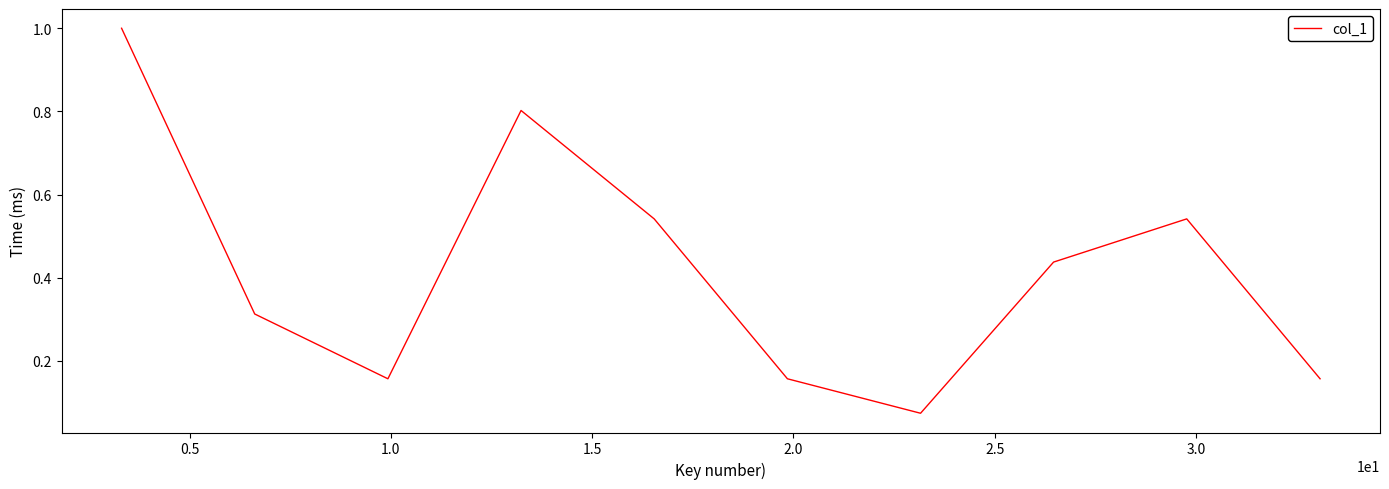

What is the difference between the maximum and minimum values?

0.9